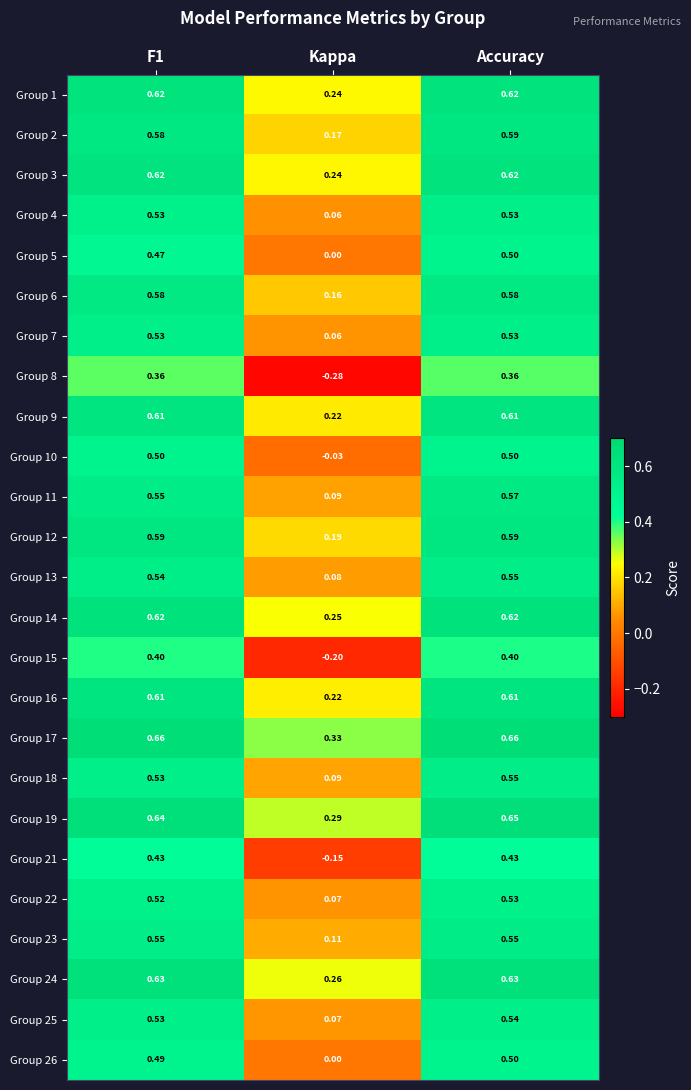

At which label does Group 4 reach its minimum?

Kappa